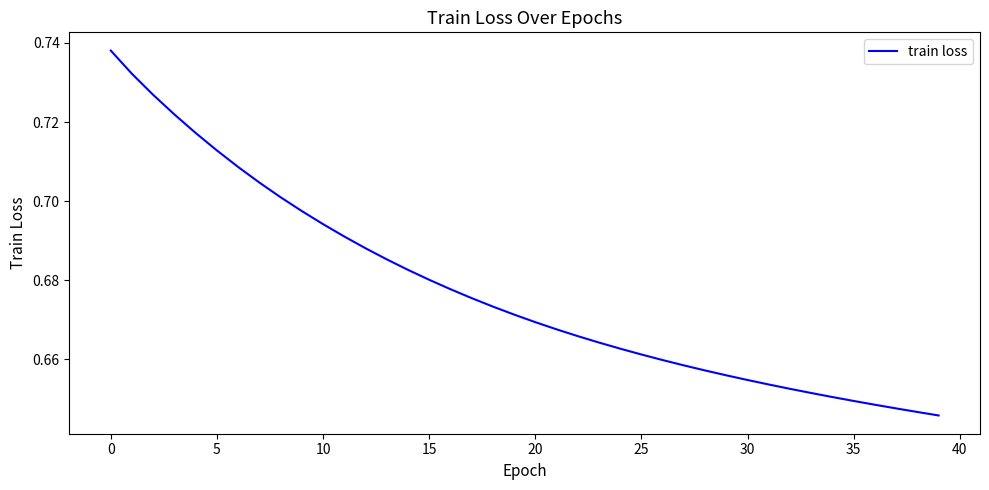

How many values are between 0 and 1?

40